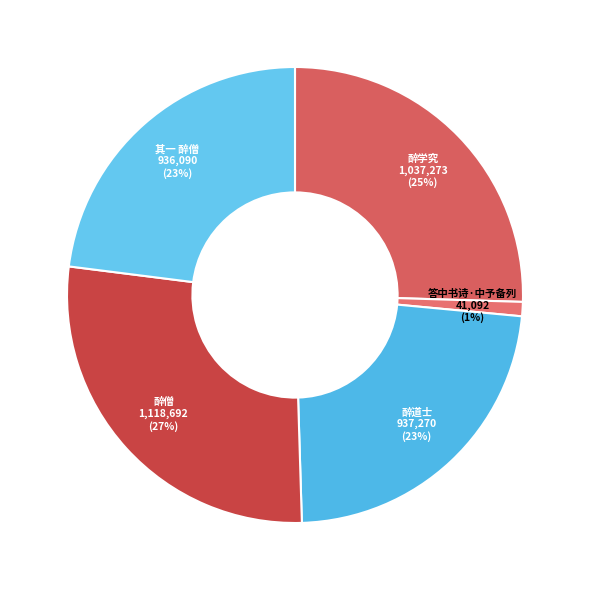

Combined, do 答中书诗·中予备列 and 其一 醉僧 account for over 50%?

No